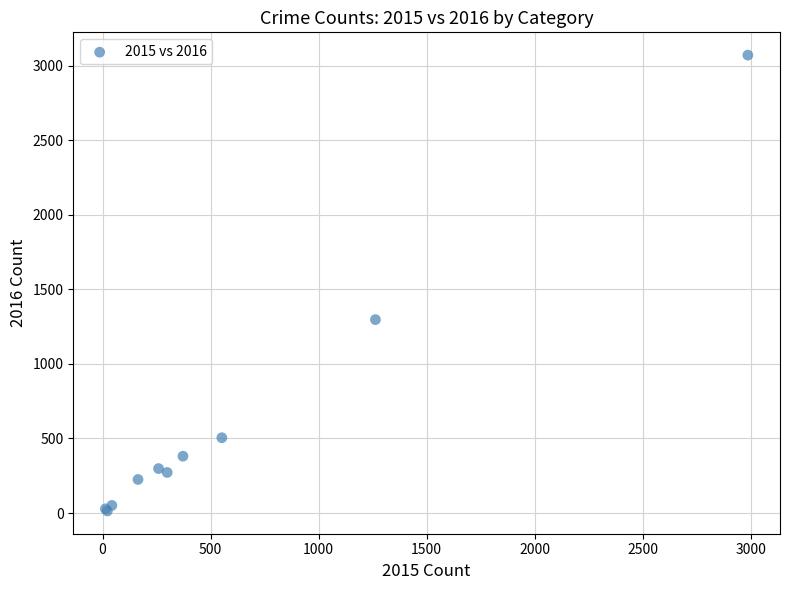

What Y value in the scatter plot is closest to 1542?

1297